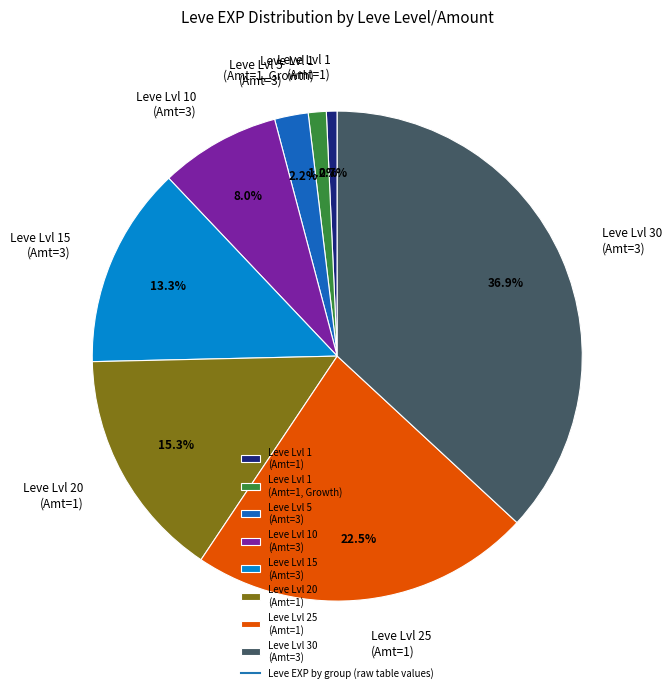

How many segments does this pie chart have?

8